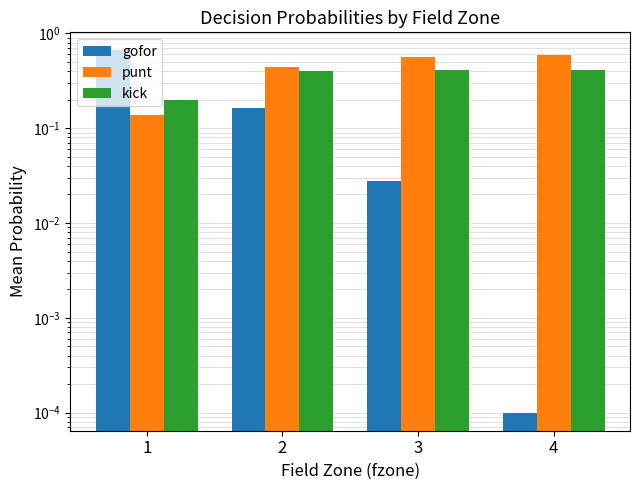

Which series has the largest range (max minus min)?

gofor